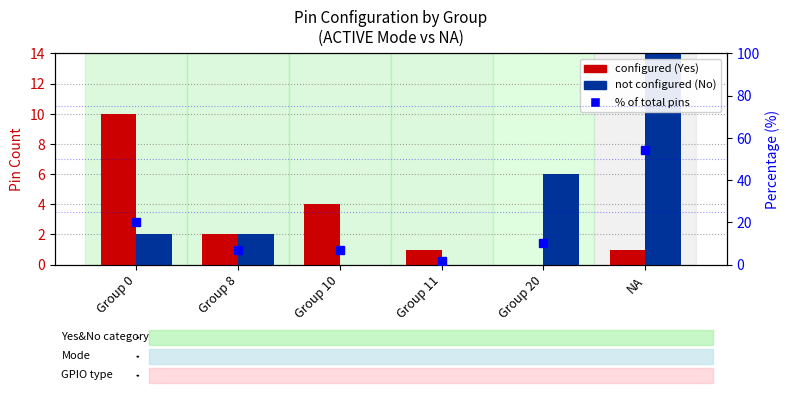

Count the number of categories in the chart.

6